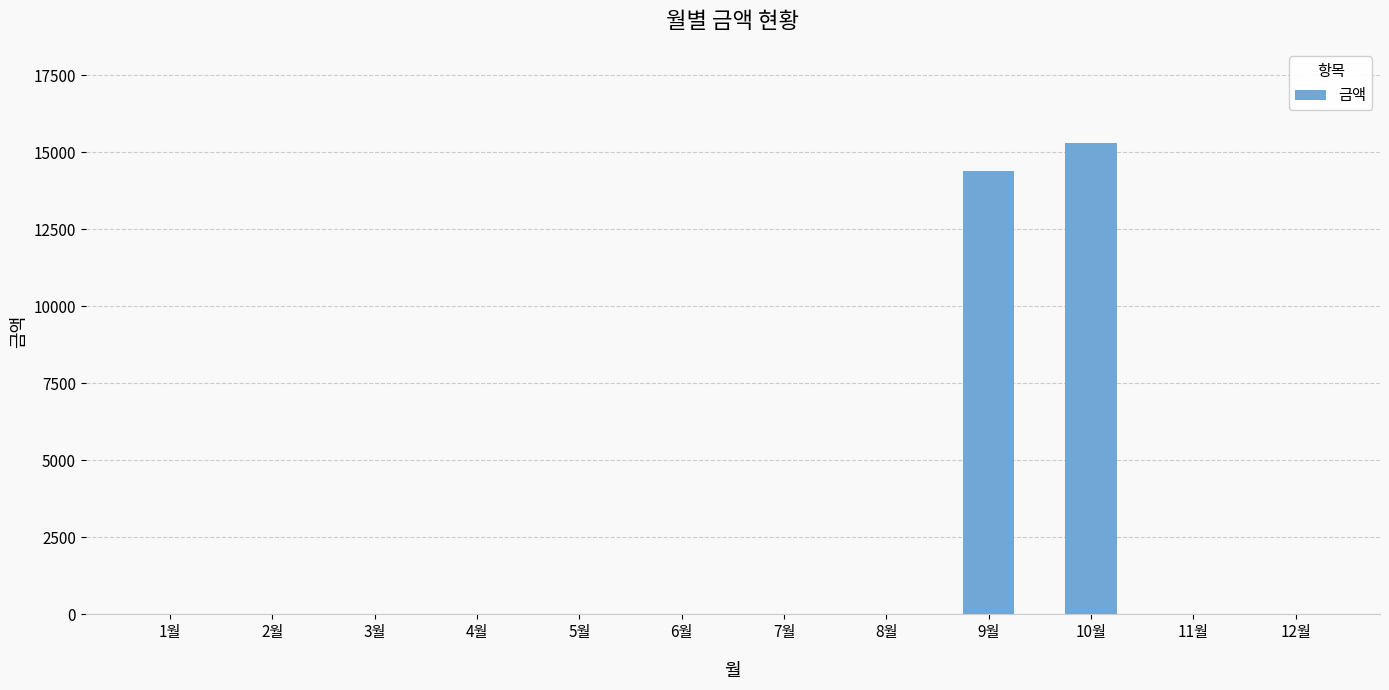

Reading left to right, extract all data points from this chart.

1월=0	2월=0	3월=0	4월=0	5월=0	6월=0	7월=0	8월=0	9월=14390	10월=15300	11월=0	12월=0